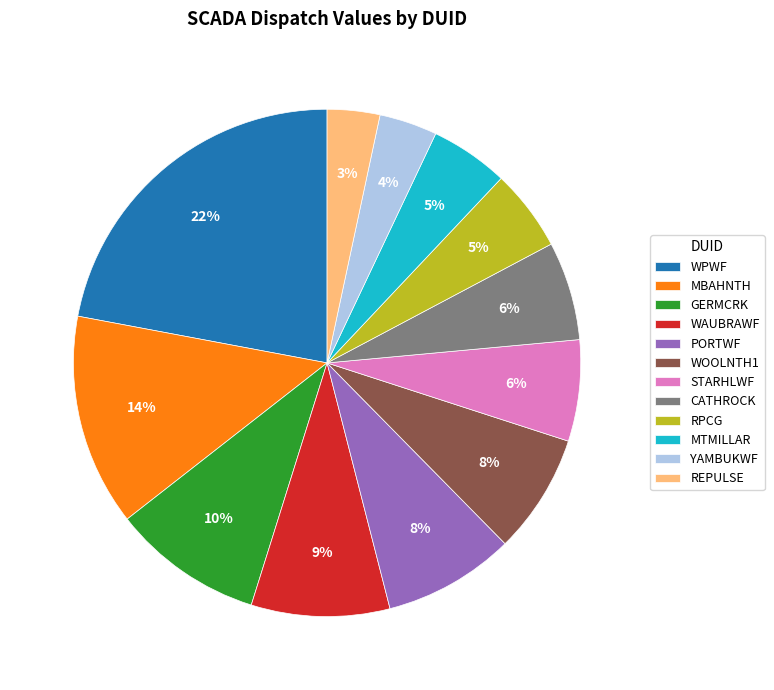

To the nearest percent, what is the average slice percentage?

8%